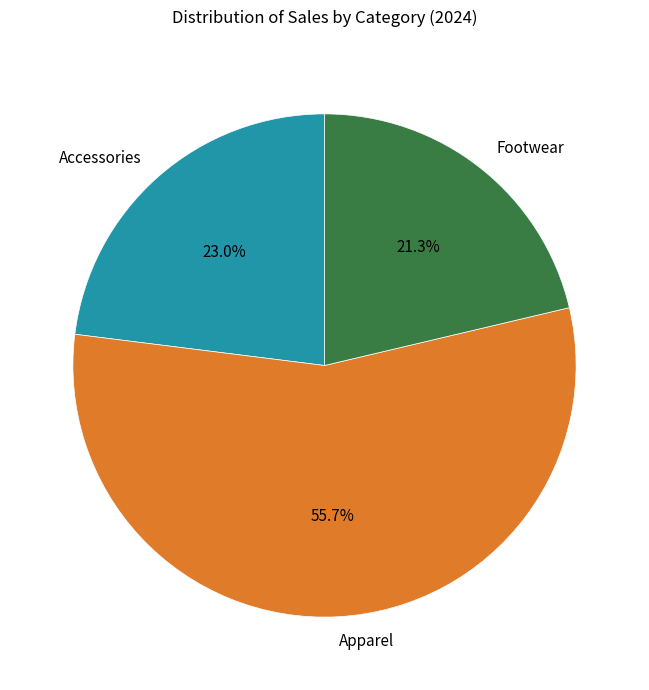

Is there any slice that represents more than half of the pie?

Yes